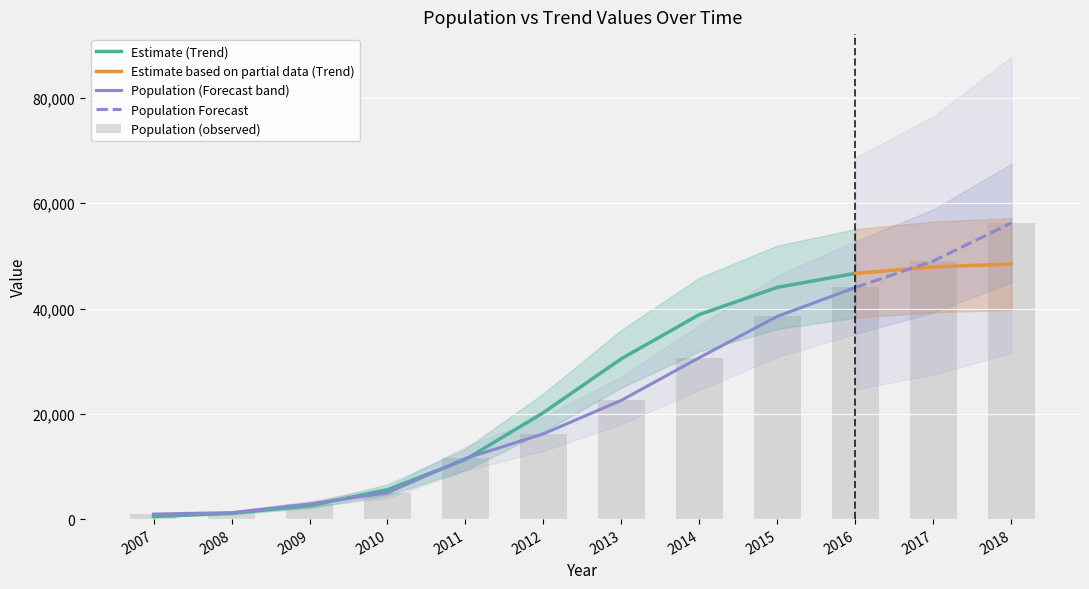

What is the change in value from 2009 to 2010?

+2115